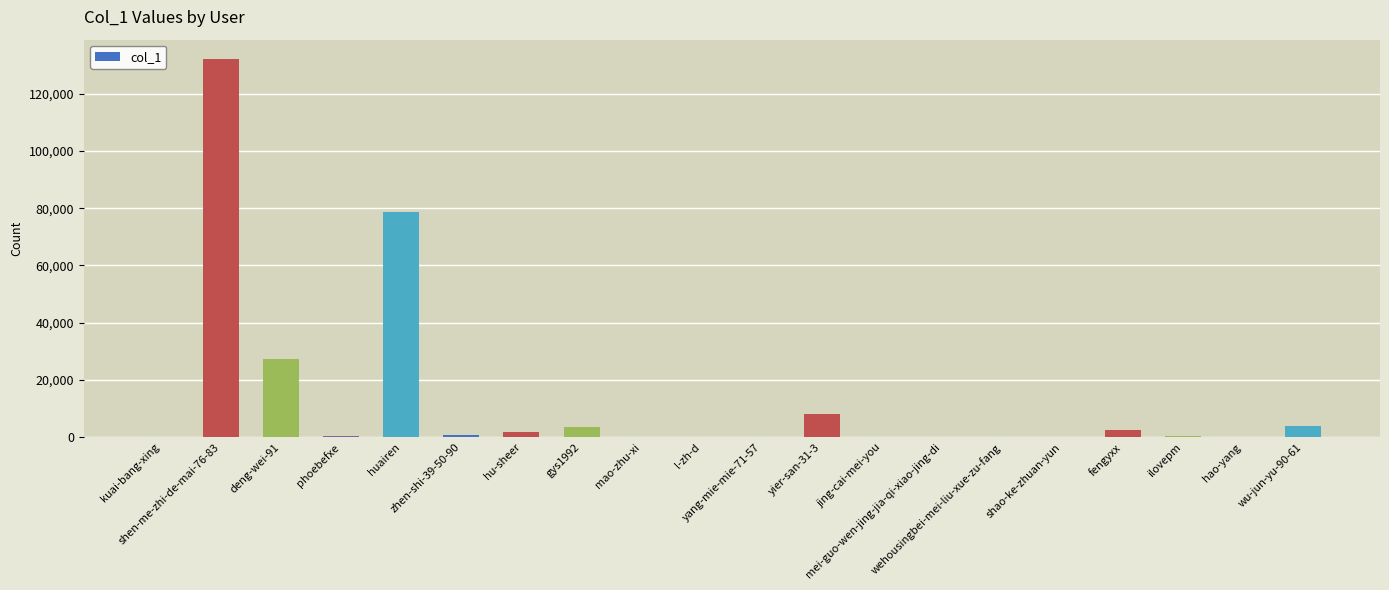

What is the sum of all values?

260705